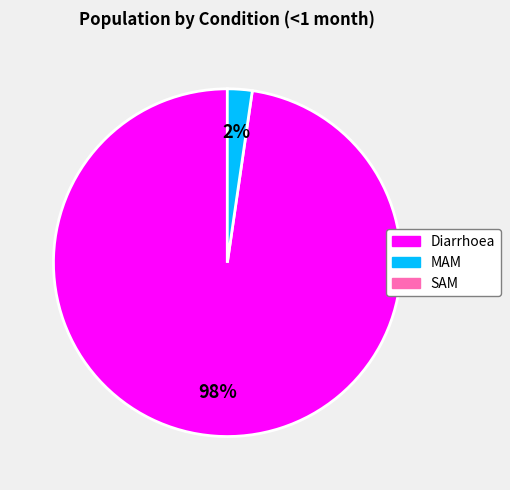

Does any single category account for the majority?

Yes